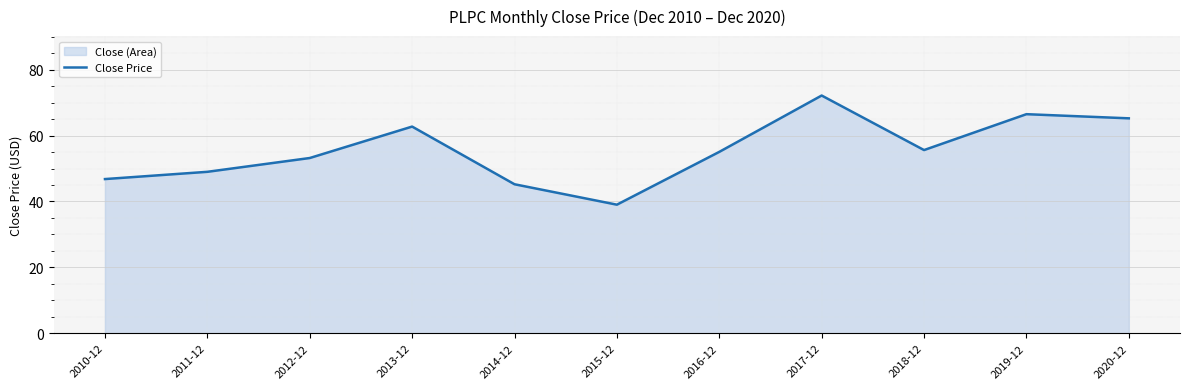

How many points are higher than both their immediate neighbors (excluding endpoints)?

3